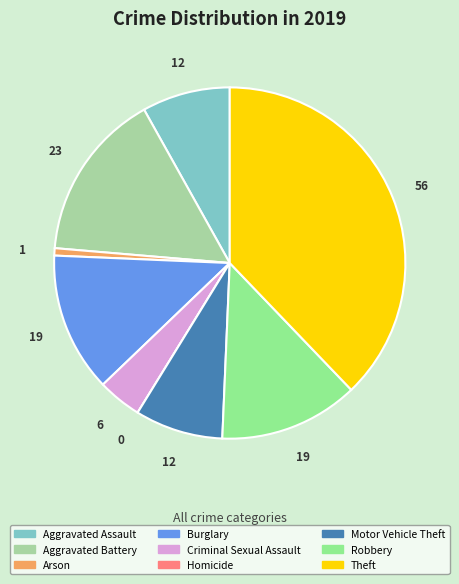

To the nearest percent, what is the average slice percentage?

11%